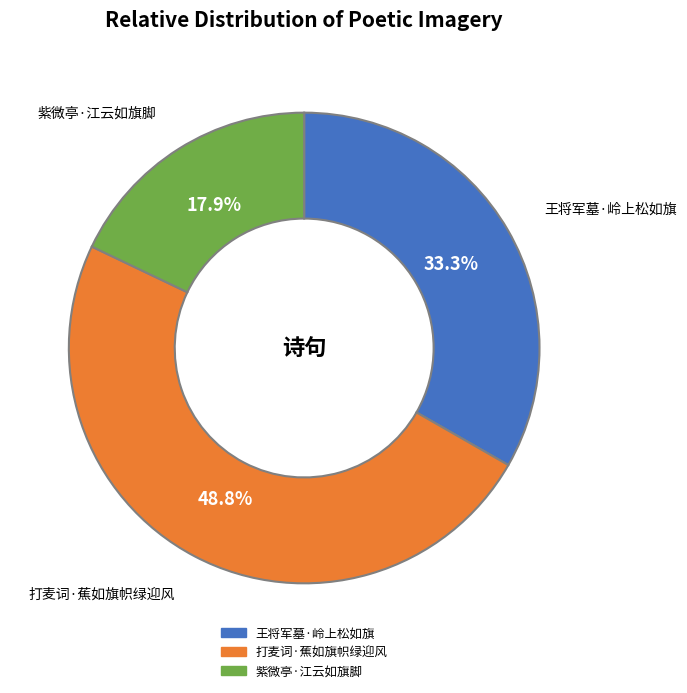

What is the ratio of the value at 王将军墓·岭上松如旗 to the value at 打麦词·蕉如旗帜绿迎风?

0.7